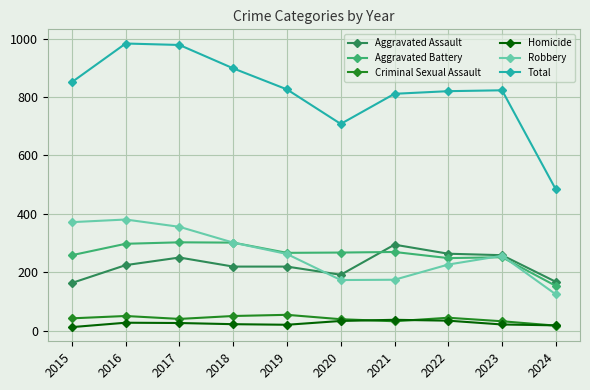

What is the value of the Criminal Sexual Assault point at the 3rd from the left?

41